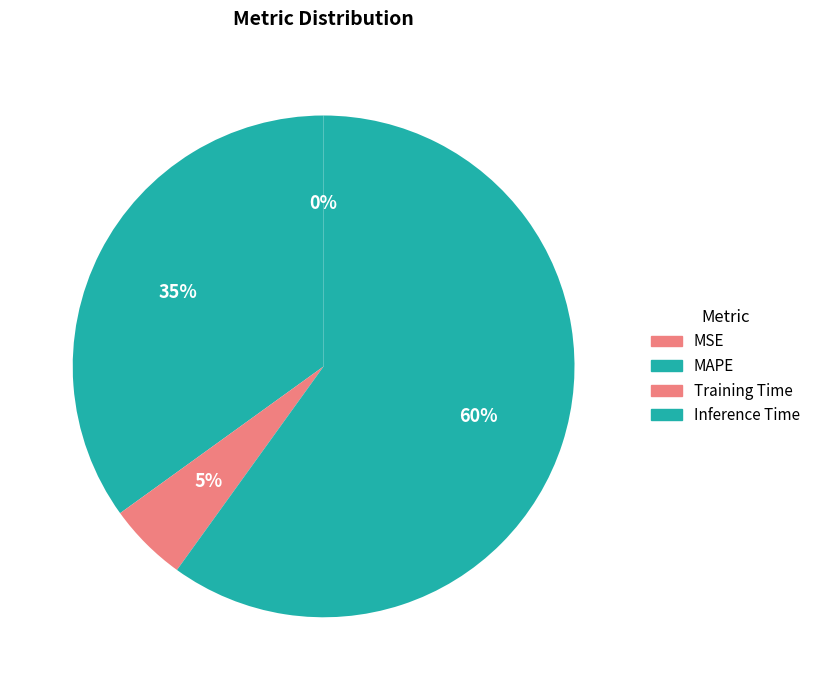

How many segments does this pie chart have?

4